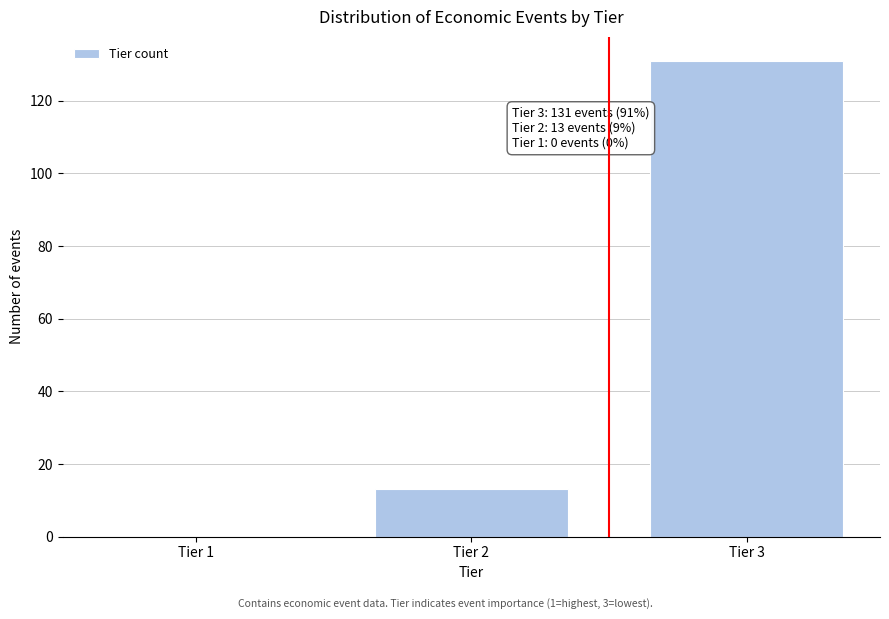

Reading right to left, transcribe all the data shown in this chart.

Tier 3=131	Tier 2=13	Tier 1=0